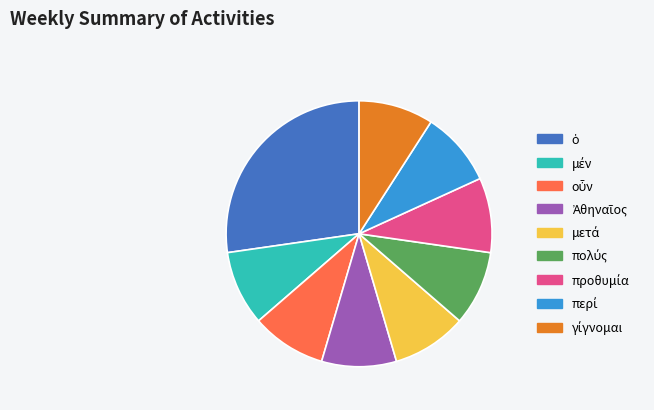

Does any single category account for the majority?

No